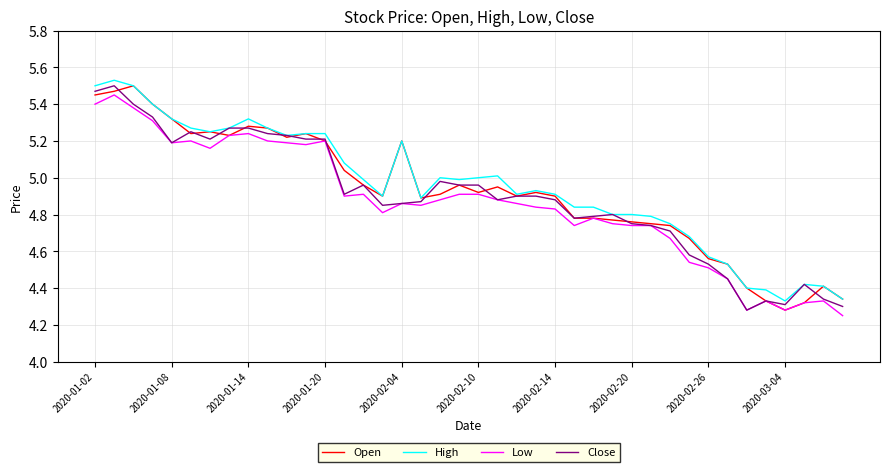

What is the difference between the maximum and minimum values in the Close series?

1.2